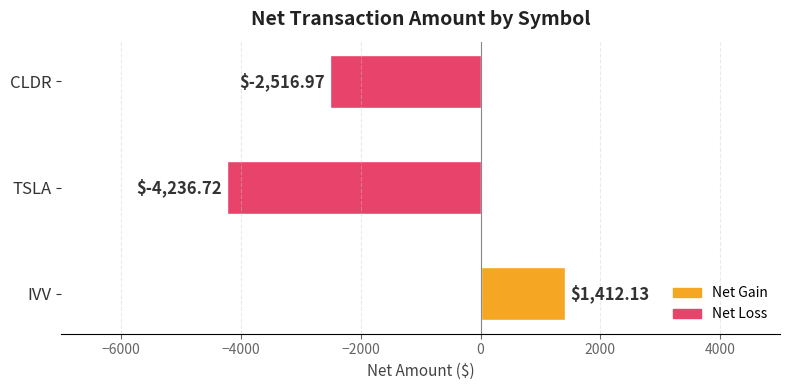

Between TSLA and CLDR, which is larger?

CLDR